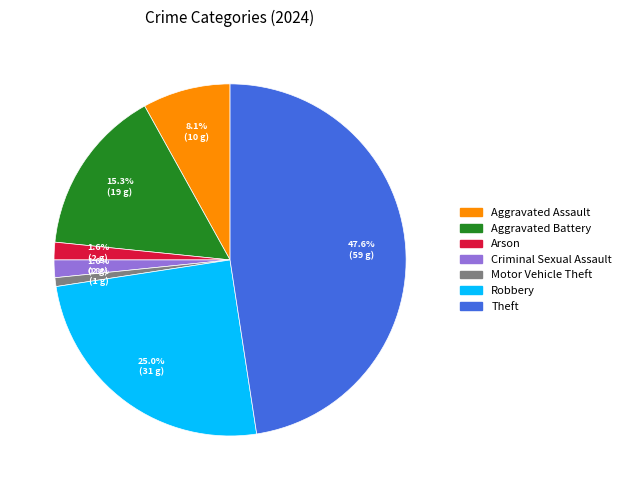

Is there a majority slice in this chart?

No